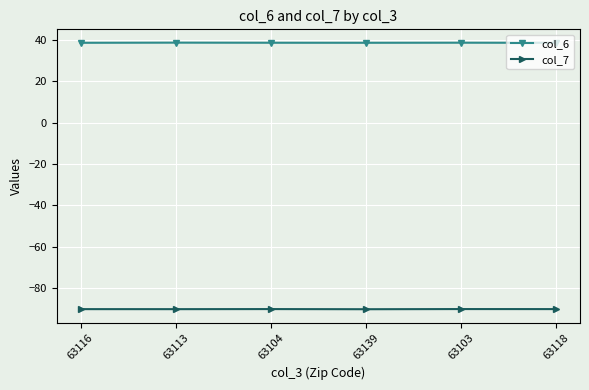

How many lines are shown in the chart?

2